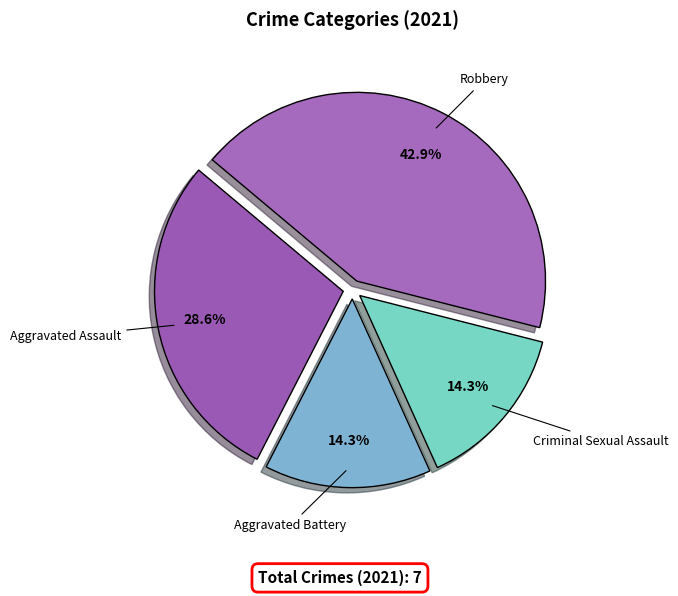

Is the sum of Aggravated Battery and Robbery greater than half?

Yes